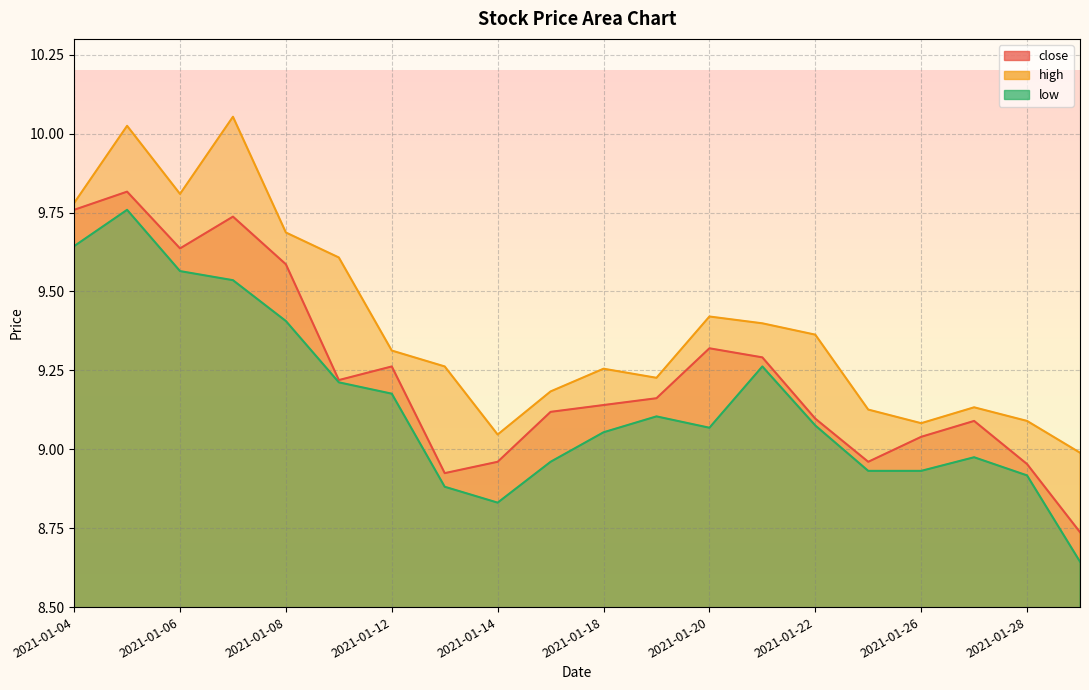

What is the sum of the close values at 2021-01-06 and 2021-01-26?

18.7